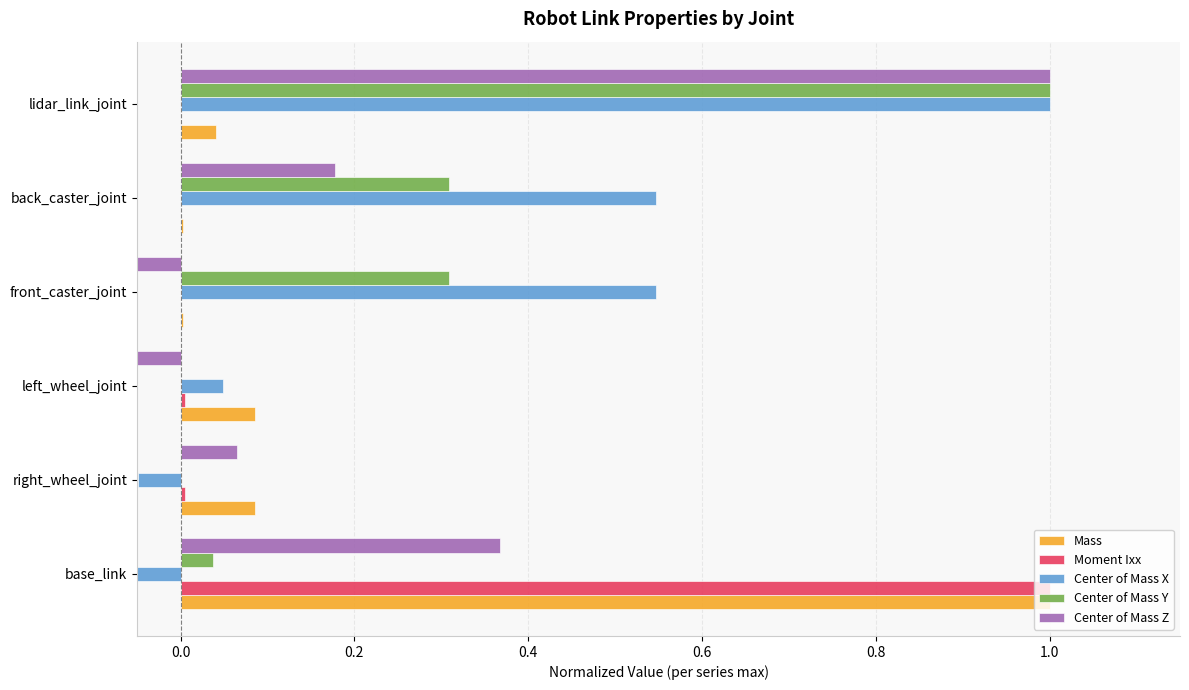

Which series changed the most between front_caster_joint and lidar_link_joint?

Center of Mass Z